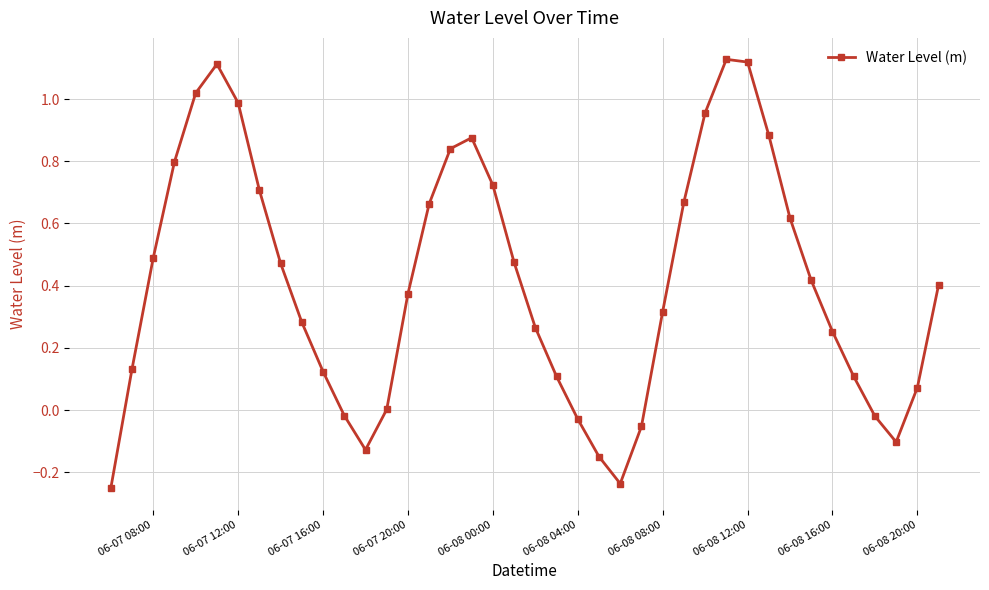

What is the difference between the maximum and minimum values?

1.4